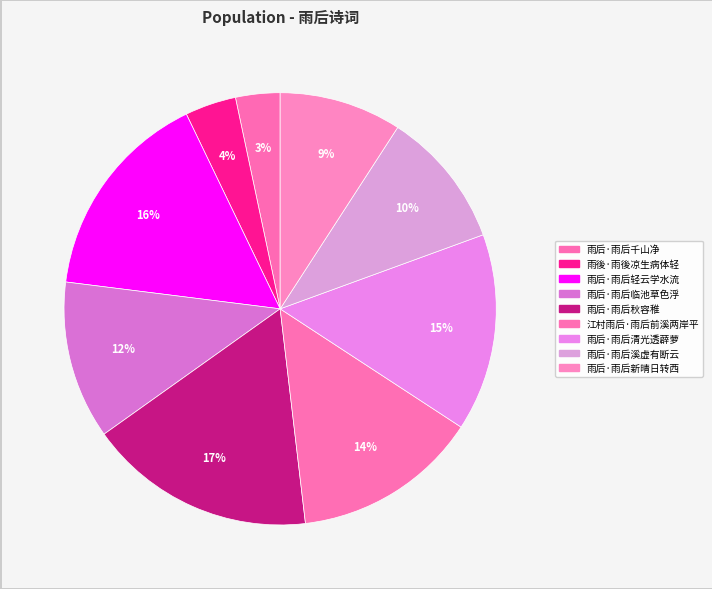

The 雨后·雨后千山净 slice represents 10% of the pie. True or false?

False